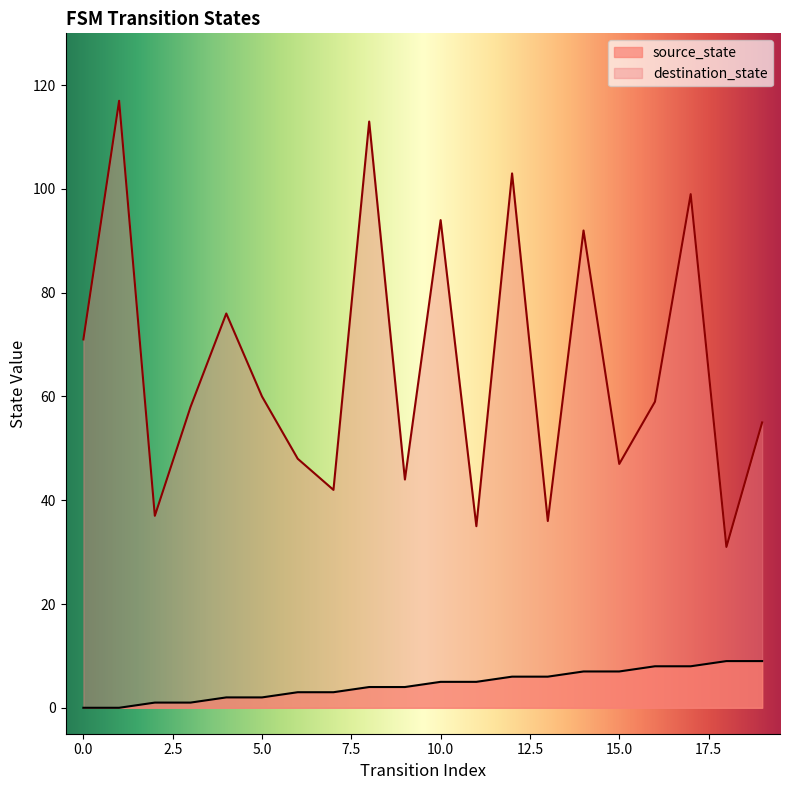

At which category is the sum across all series the highest?

1